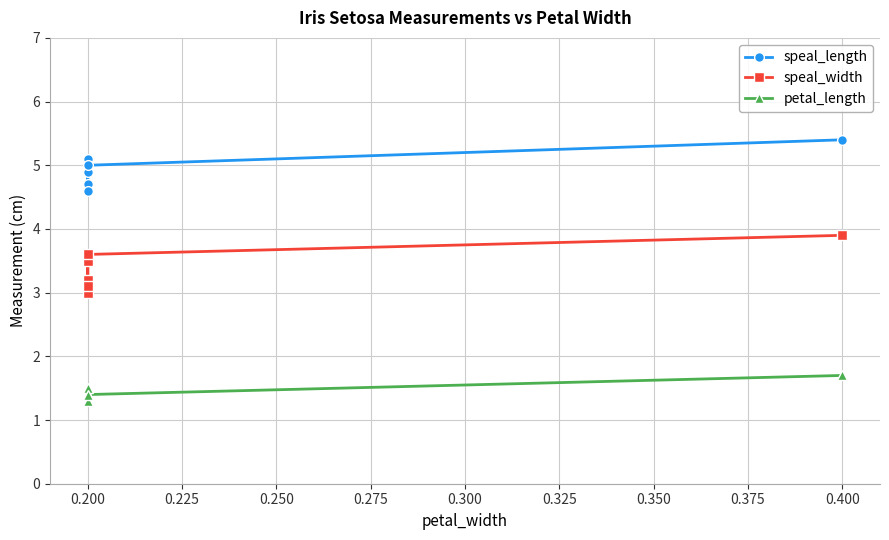

Is it true that petal_length equals 2.4 at 0.275?

False